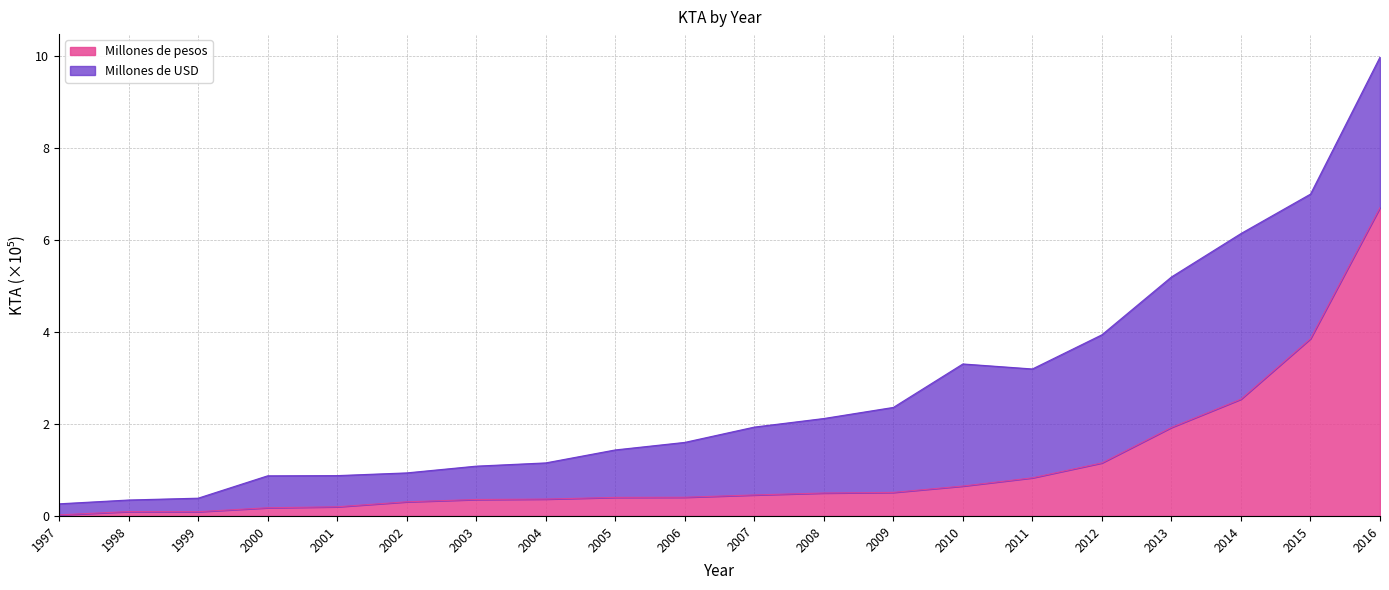

Reading left to right, what are all the values shown in this chart?

1997=0.0	1998=0.1	1999=0.1	2000=0.2	2001=0.2	2002=0.3	2003=0.4	2004=0.4	2005=0.4	2006=0.4	2007=0.5	2008=0.5	2009=0.5	2010=0.7	2011=0.8	2012=1.2	2013=1.9	2014=2.5	2015=3.9	2016=6.7